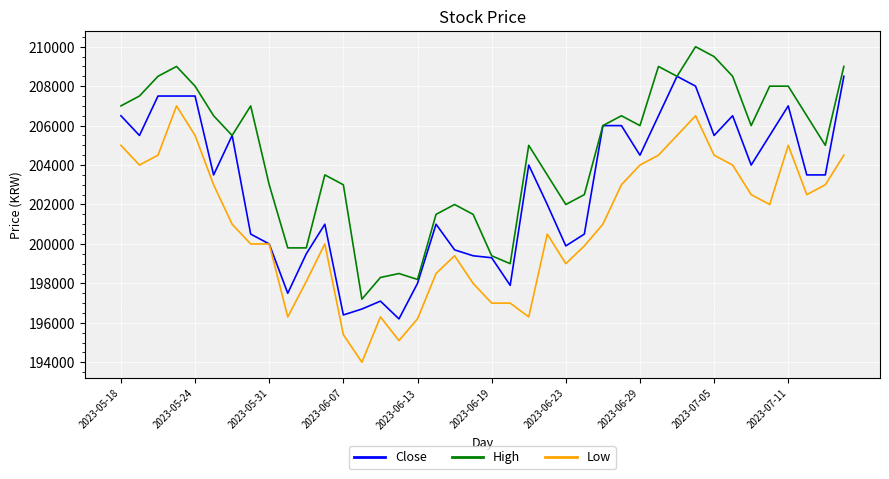

What is the average value of the Close series?

202840